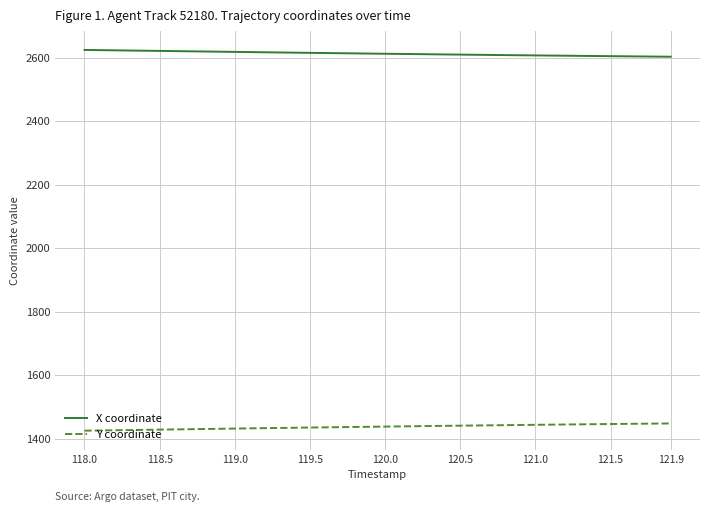

Which series has the largest total across all categories?

X coordinate